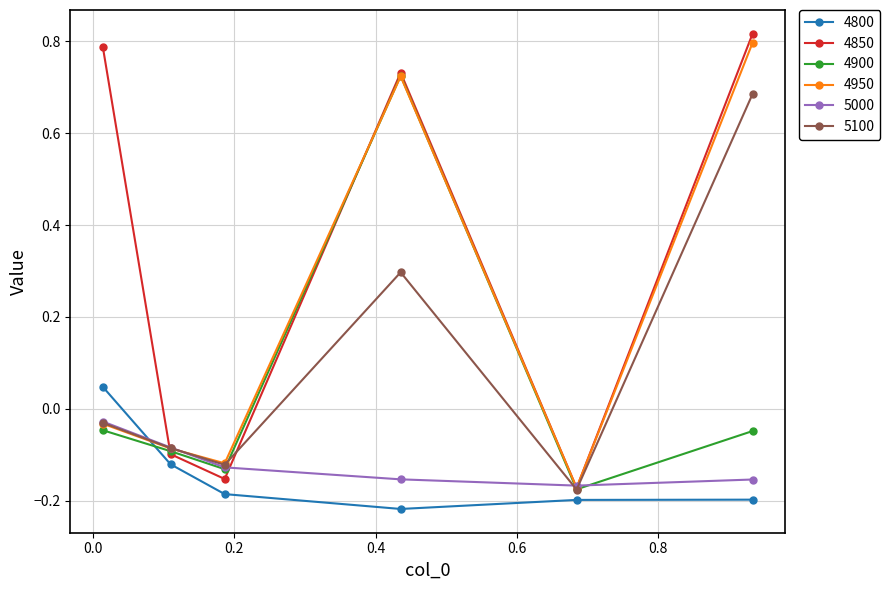

How many negative values does the 4900 series have?

5